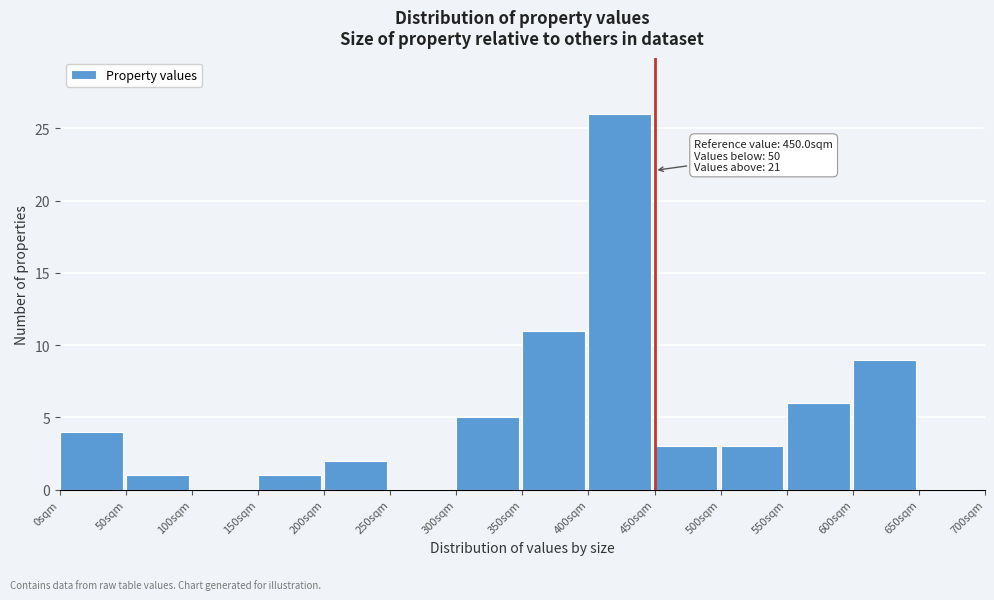

Over which range of the x-axis is the bar tallest?

400 to 450